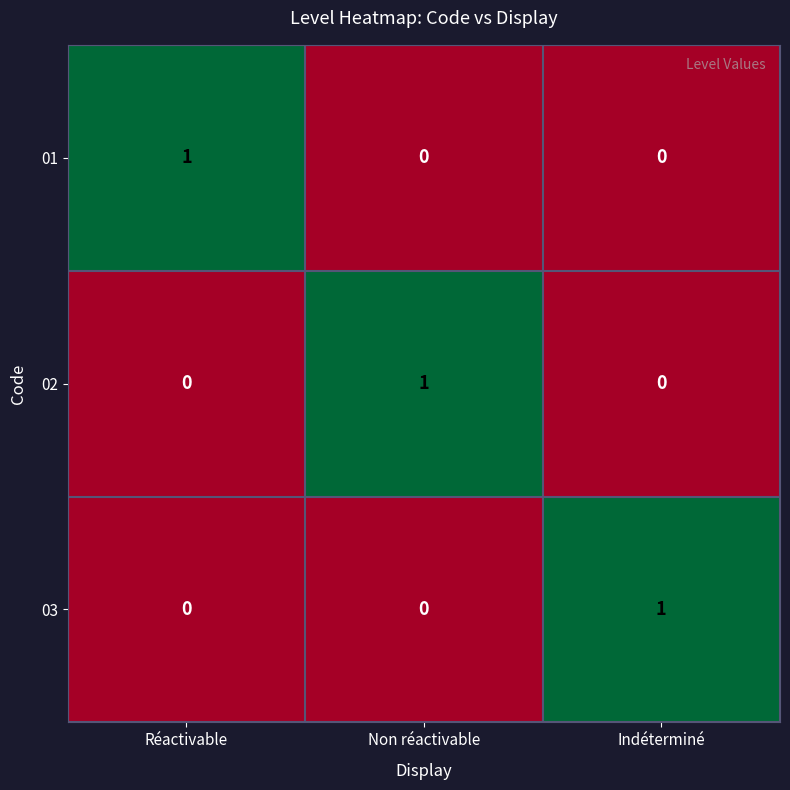

The 01 series shows -1 at Non réactivable. True or false?

False